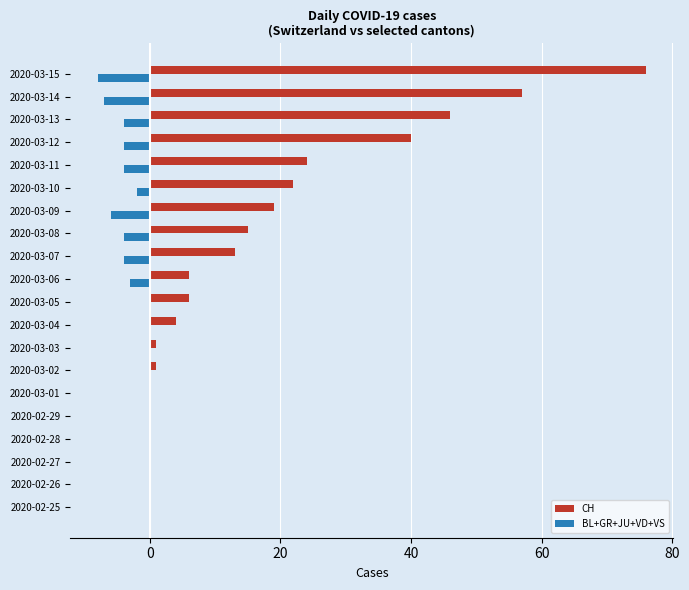

Which series has the widest spread of values?

CH